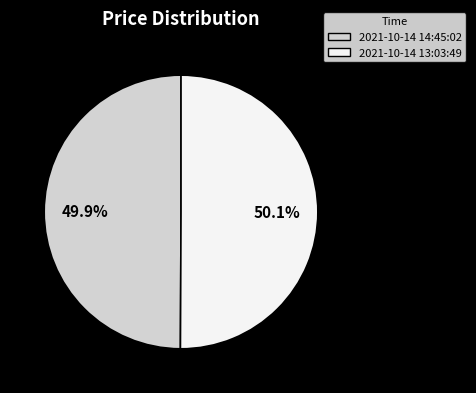

Is there any slice that represents more than half of the pie?

Yes